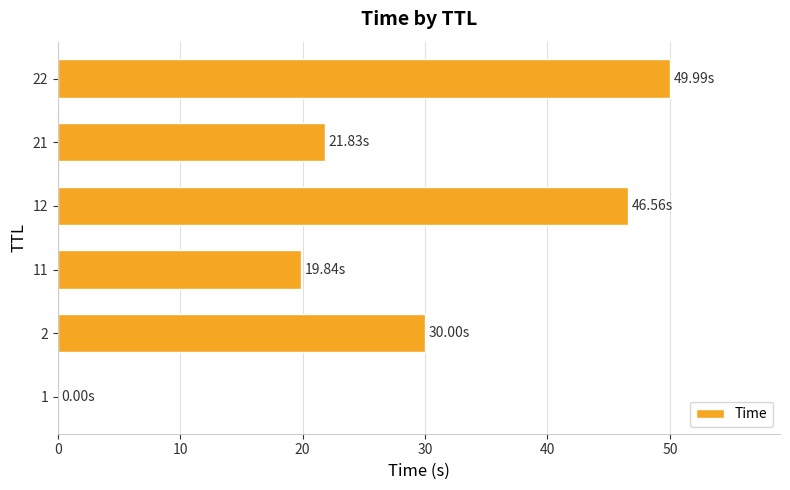

What is the change in value from 2 to 22?

+20.0